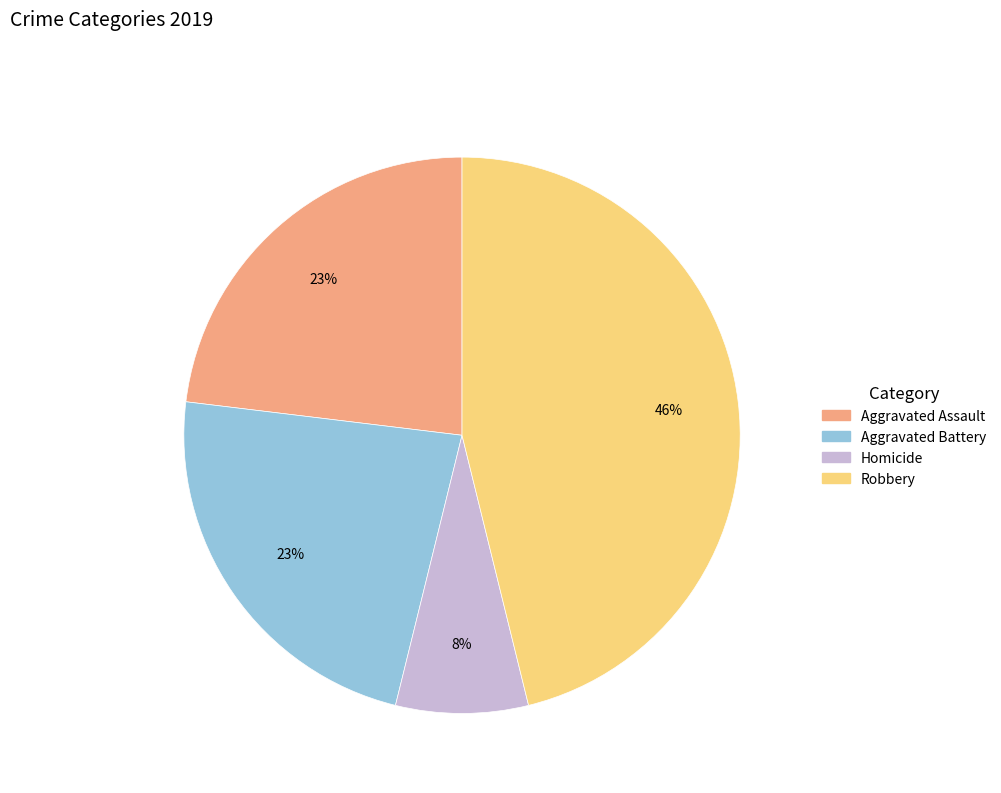

Is there any slice that represents more than half of the pie?

No